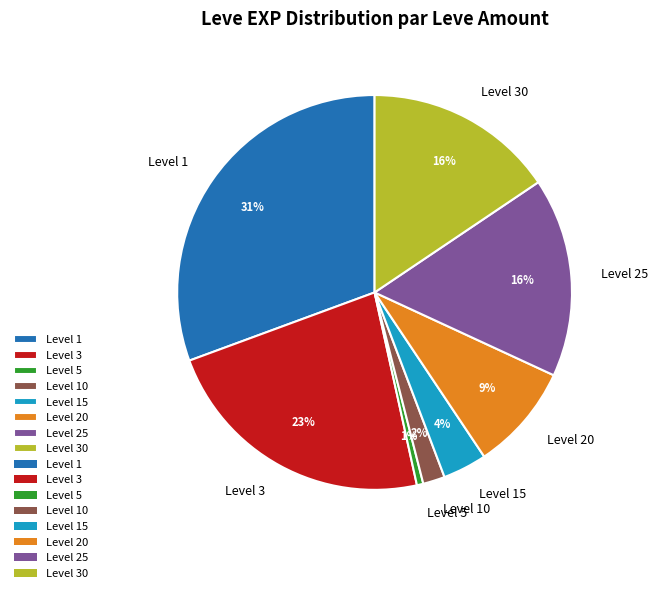

How many slices are in this pie chart?

8